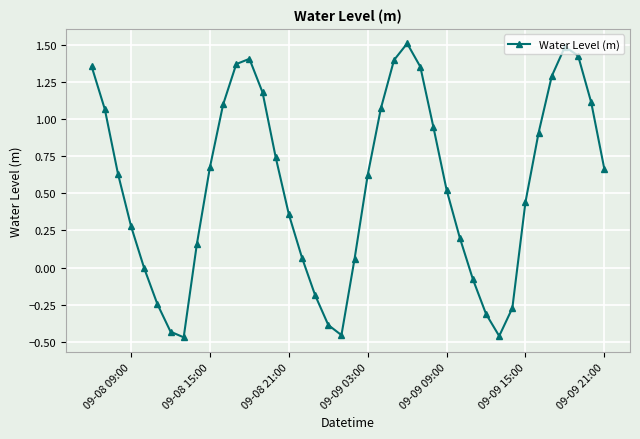

True or false: there are more than 2 points higher than both neighbors.

True